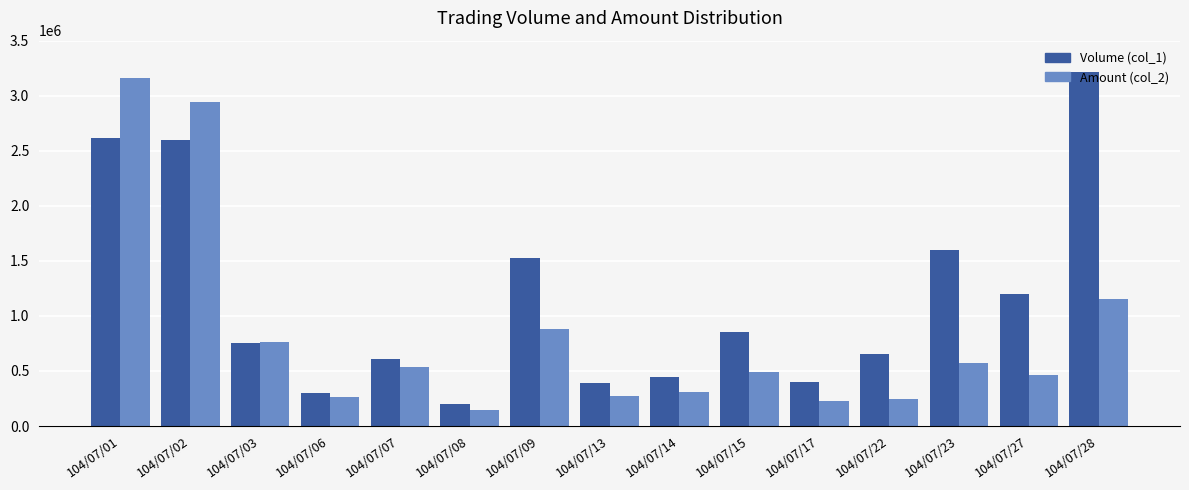

What is the difference between the second highest and minimum values in the Amount (col_2) series?

2799610